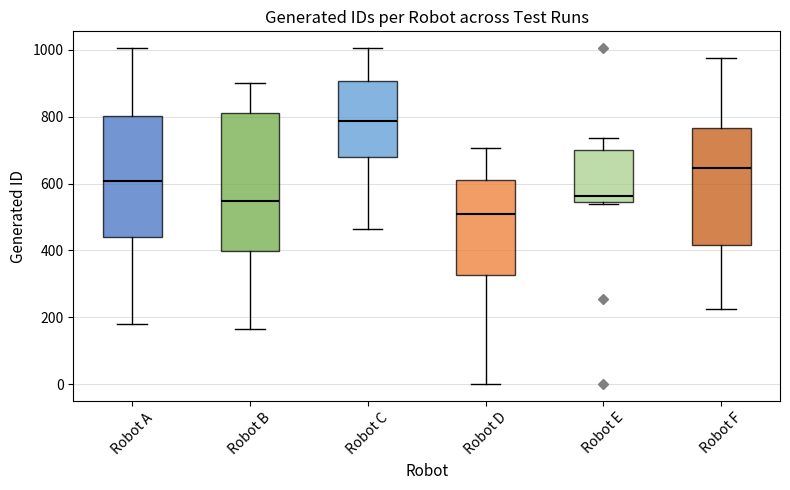

Where is the upper edge of the box for Robot B on the y-axis? The values are not printed on the chart, so give them approximately, as read against the axis.

820